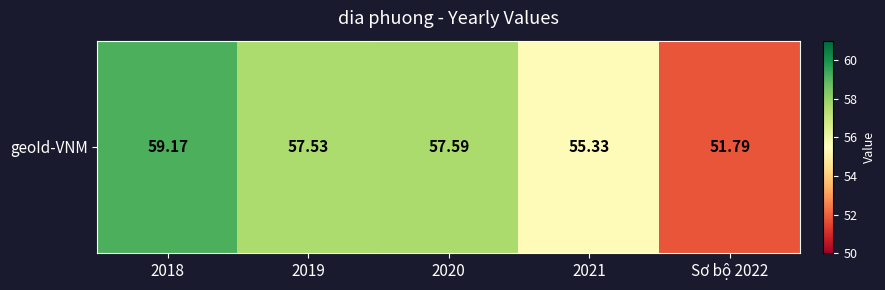

The chart shows a value of 59.2 at 2018. True or false?

True